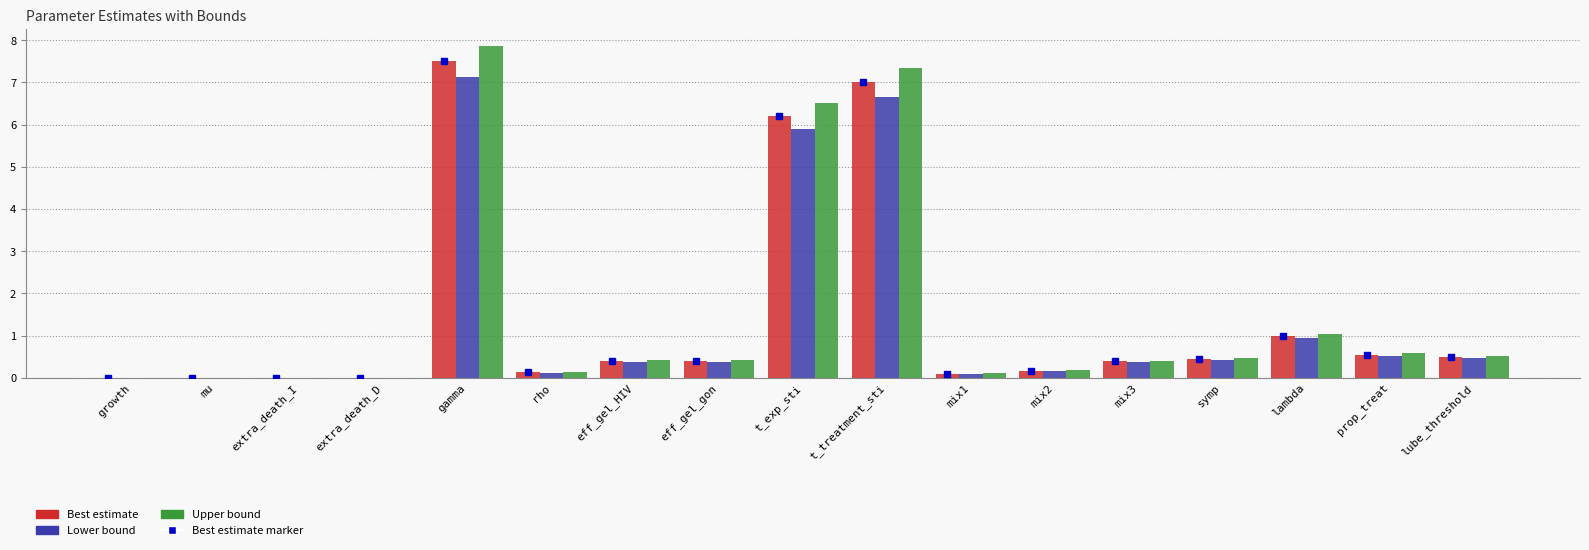

Between mu and symp, which series saw the biggest shift?

Upper bound